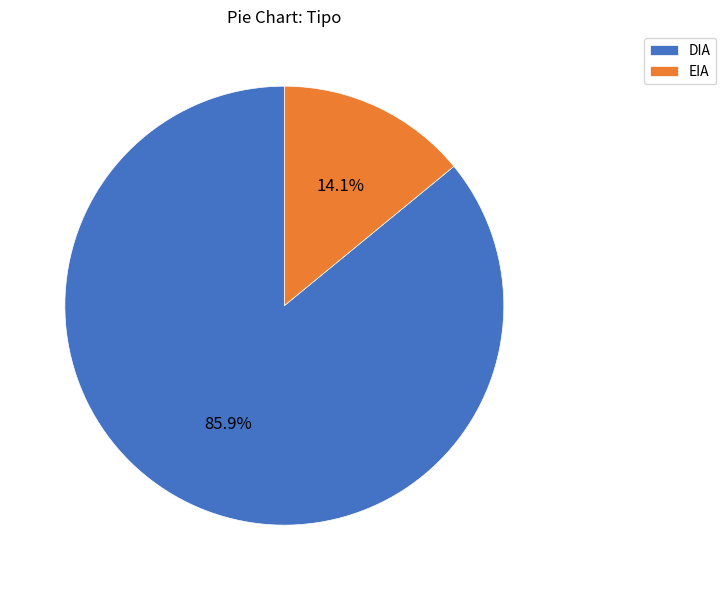

What is the smallest slice in the pie chart?

EIA